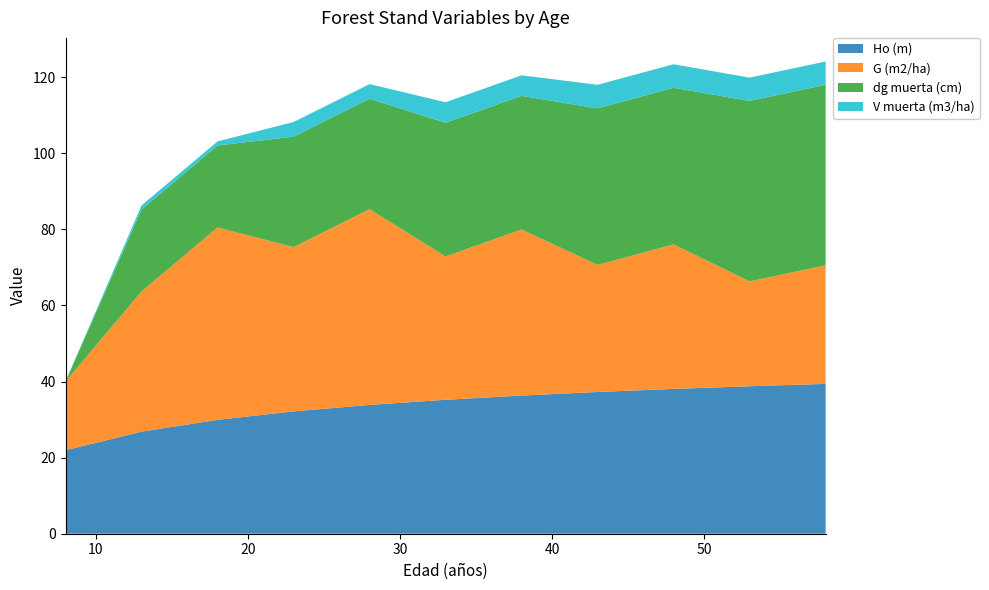

Reading left to right, list all the values displayed in this chart.

Ho (m): 21.9	26.8	29.9	32.2	33.9	35.2	36.3	37.3	38.1	38.8	39.4
G (m2/ha): 18.1	36.9	50.6	43.2	51.5	37.7	43.7	33.4	38.0	27.6	31.2
dg muerta (cm): 0.0	21.5	21.5	29.0	29.0	35.1	35.1	41.1	41.1	47.4	47.4
V muerta (m3/ha): 0.0	1.1	1.1	3.9	3.9	5.4	5.4	6.2	6.2	6.1	6.1